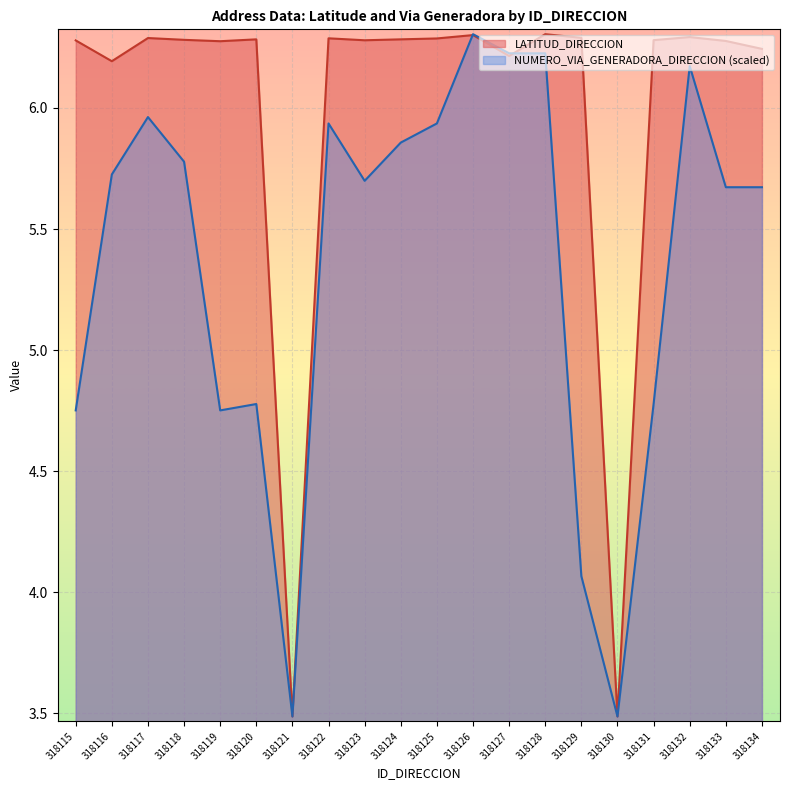

How many times do LATITUD_DIRECCION and NUMERO_VIA_GENERADORA_DIRECCION cross each other?

2